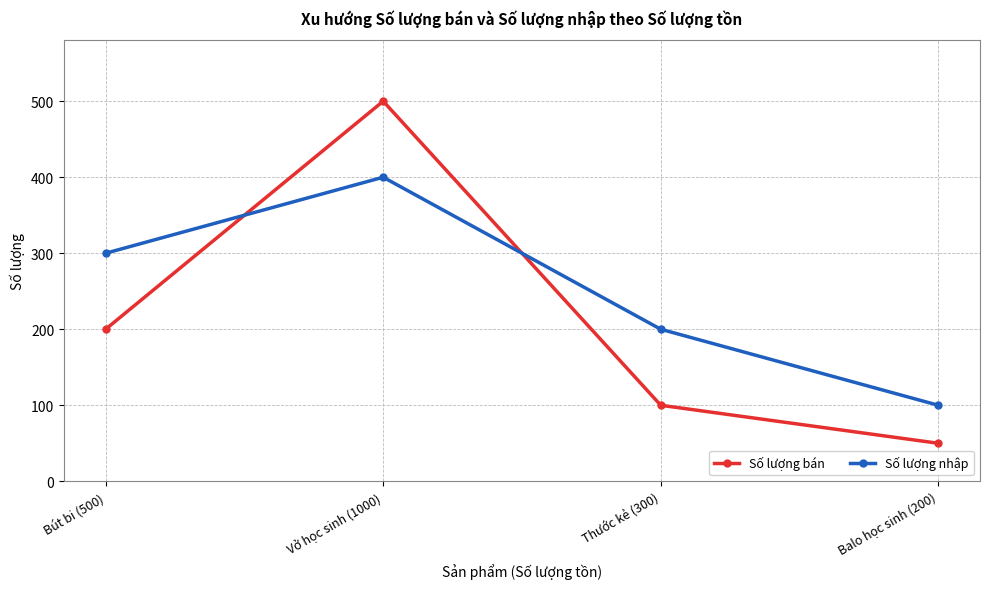

What is the average value of the Số lượng nhập series?

250